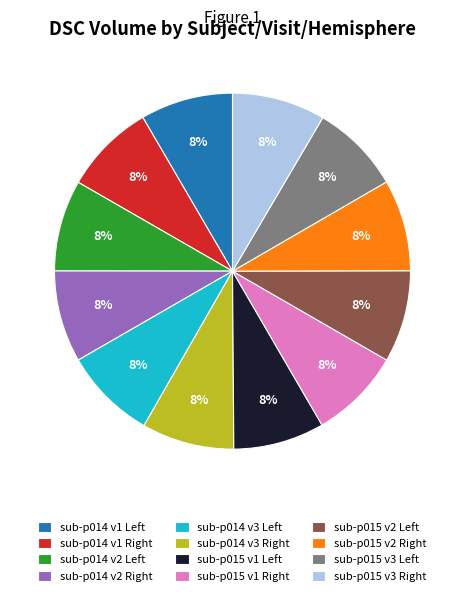

To the nearest percent, what is the average slice percentage?

8%